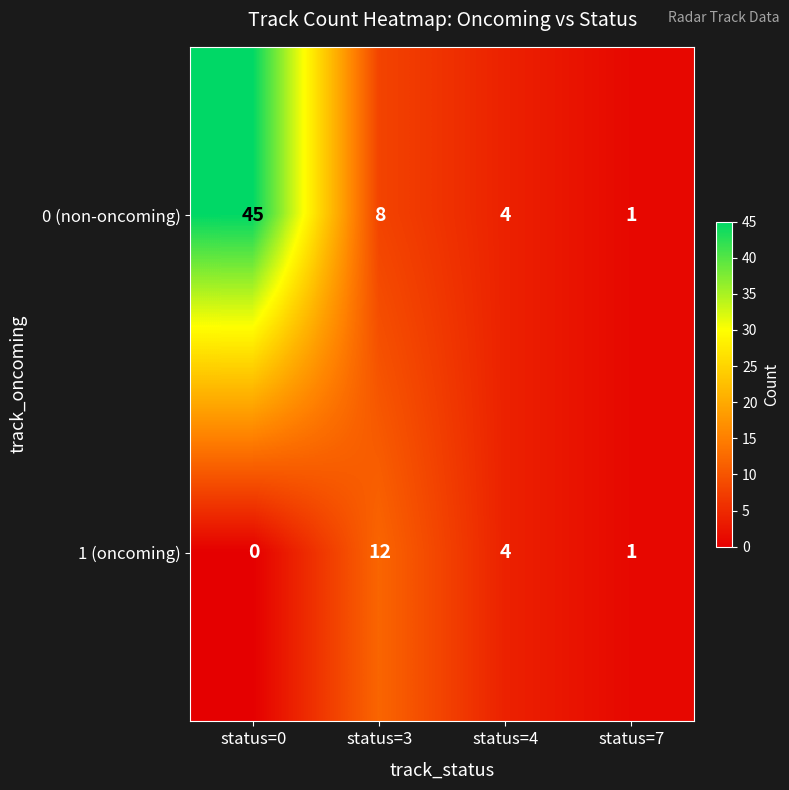

What is the total value across all series at status=7?

2